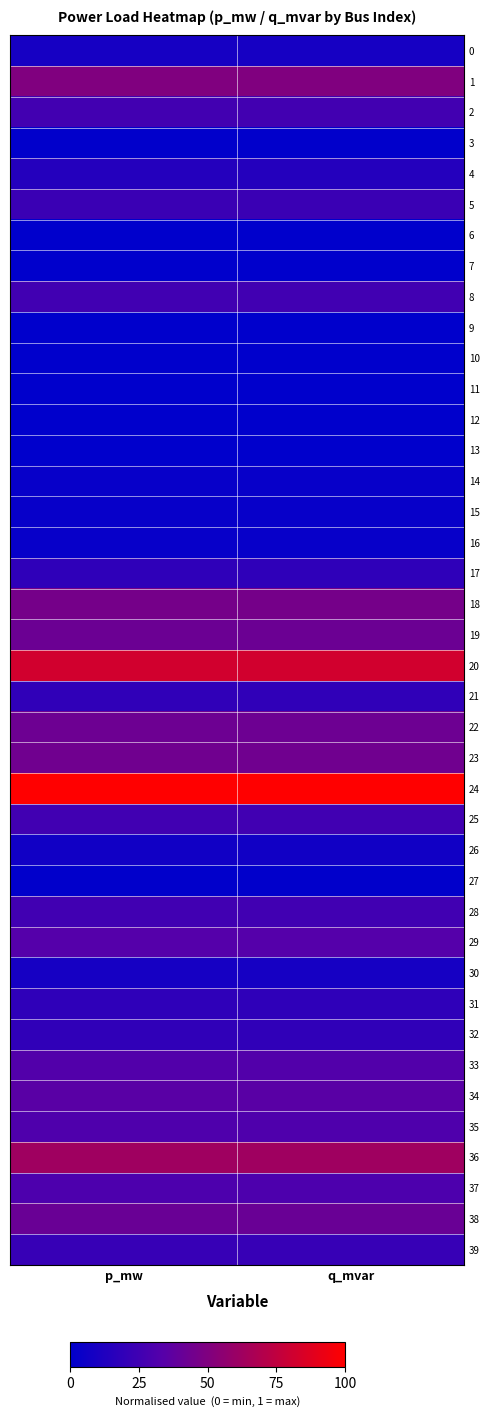

List the series in order of their peak value, lowest first.

7, 6, 12, 9, 13, 10, 11, 3, 27, 14, 16, 15, 26, 0, 30, 4, 31, 17, 21, 32, 39, 5, 8, 25, 28, 2, 37, 35, 33, 29, 34, 38, 19, 22, 23, 18, 1, 36, 20, 24